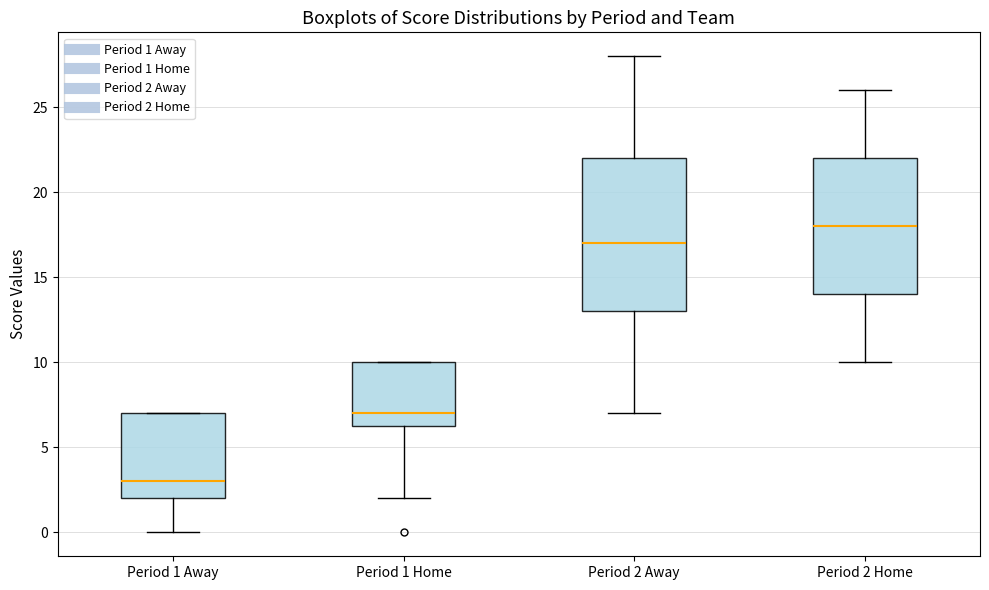

Which box has the lowest median line?

Period 1 Away